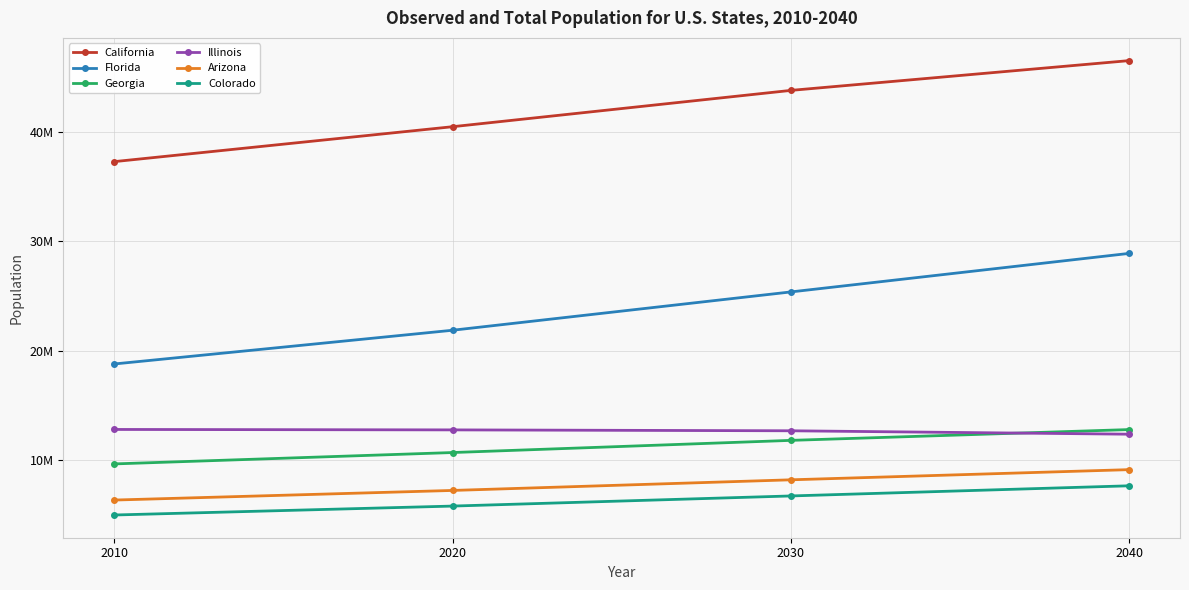

Does the chart have visible grid lines?

Yes